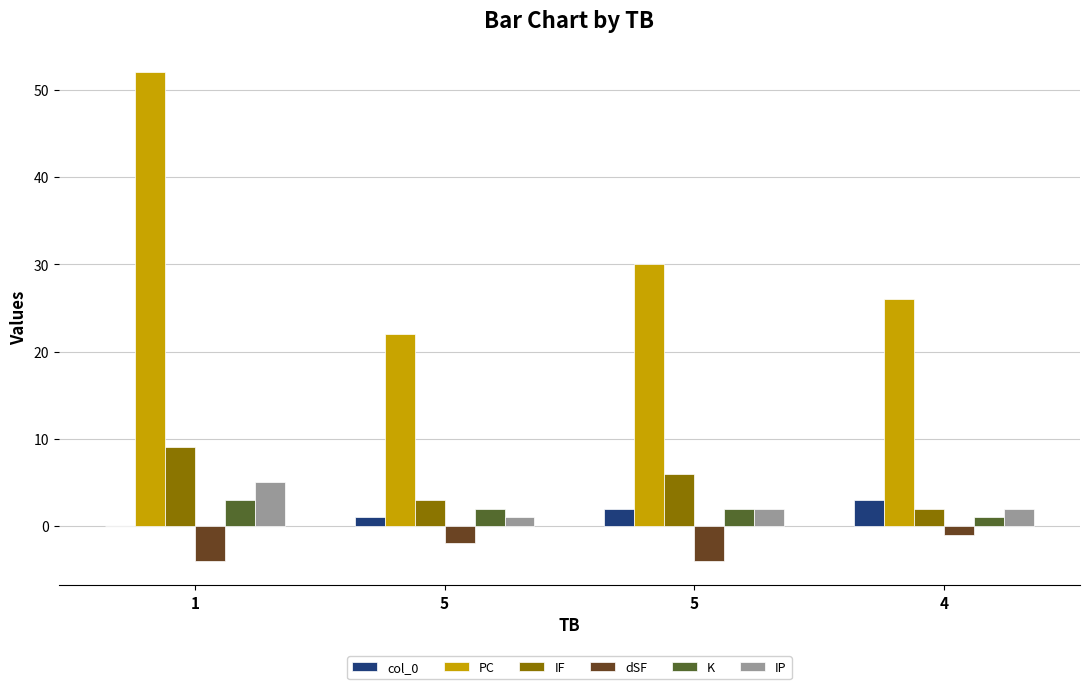

How many distinct data groups are displayed?

6